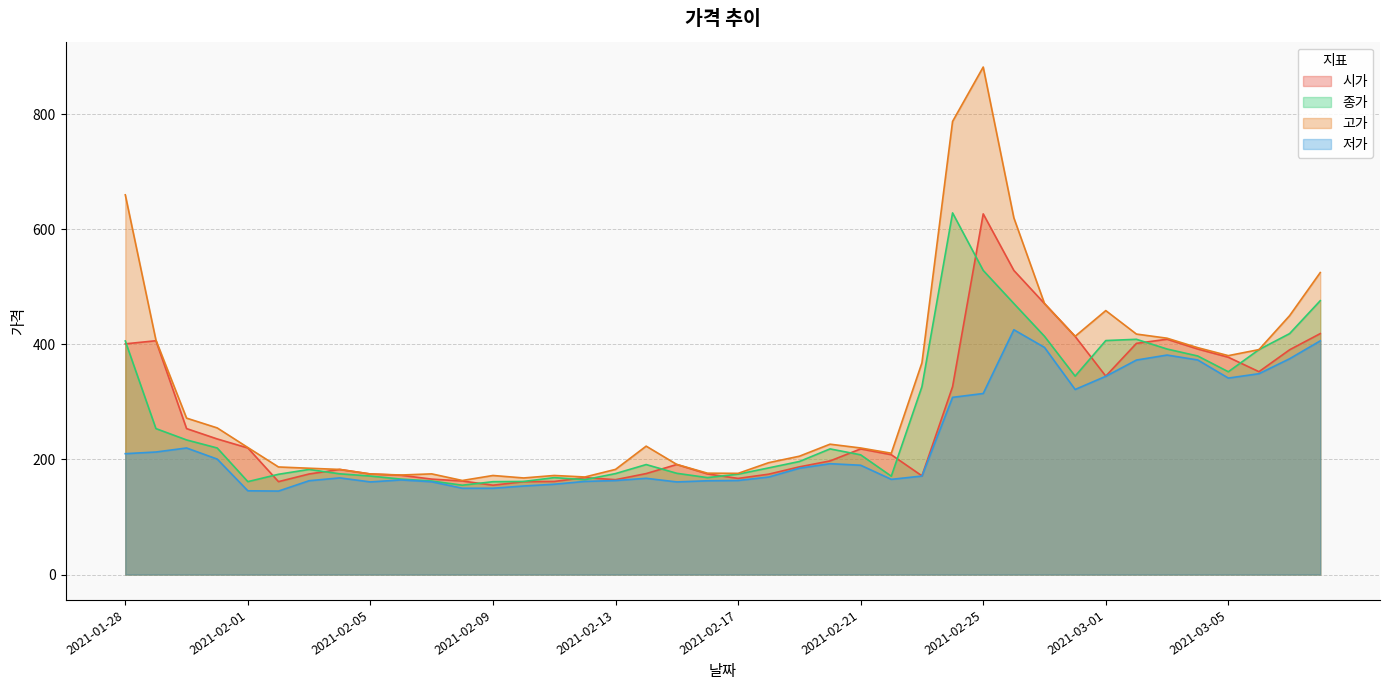

Where is the first local minimum for 고가?

2021-02-06